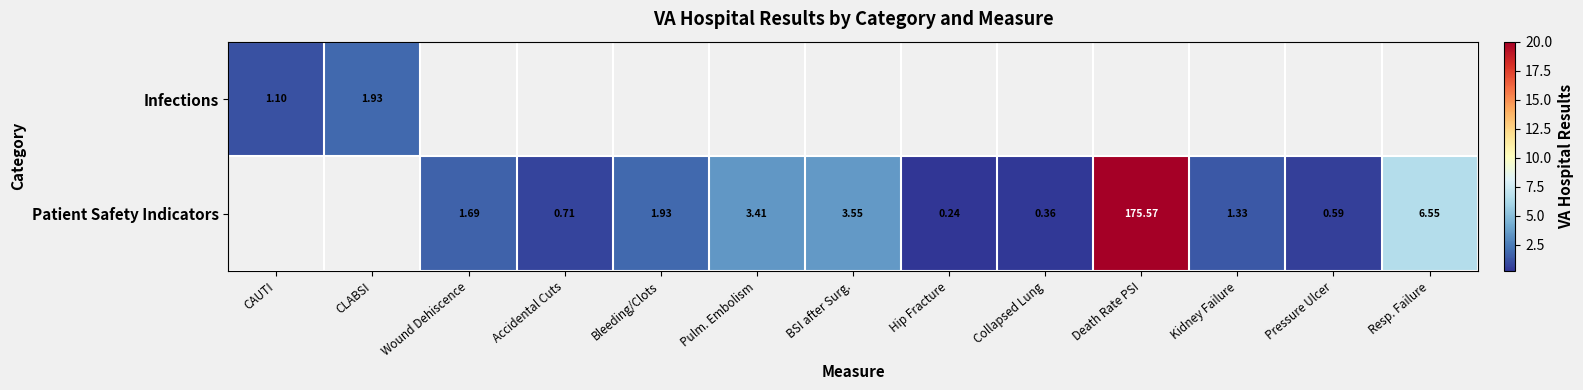

Is the value of Patient Safety Indicators at Hip Fracture greater than the value of Infections at Bleeding/Clots?

No